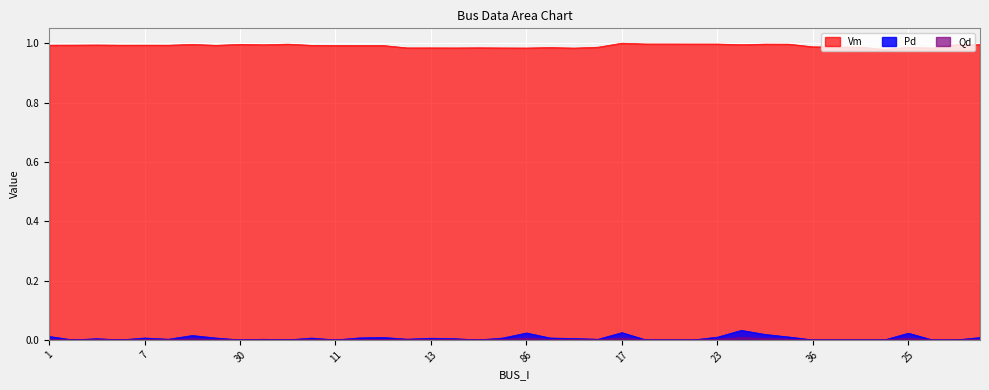

At which category does Pd reach its first local valley?

3